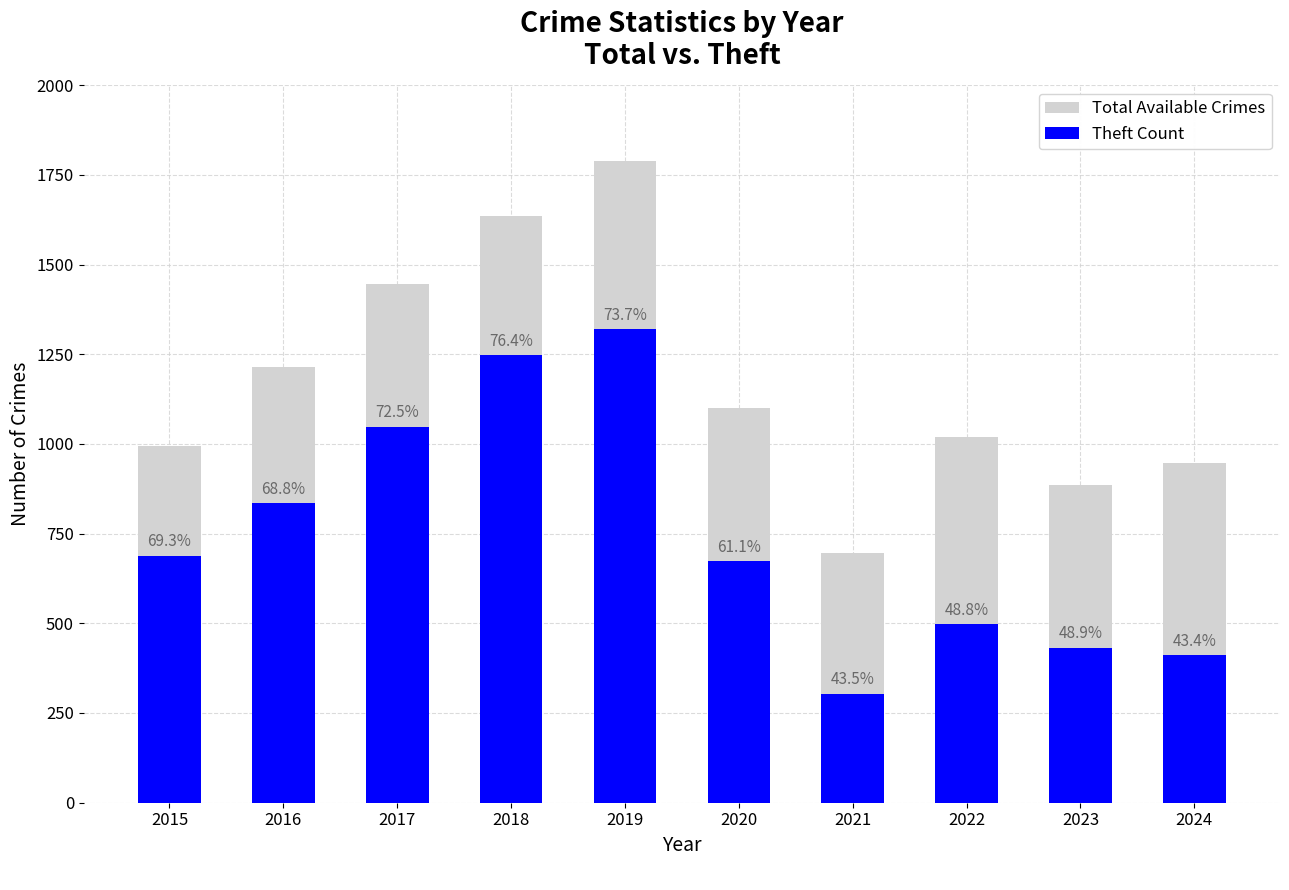

List the labels in order of Total Available Crimes value, smallest first.

2021, 2023, 2024, 2015, 2022, 2020, 2016, 2017, 2018, 2019